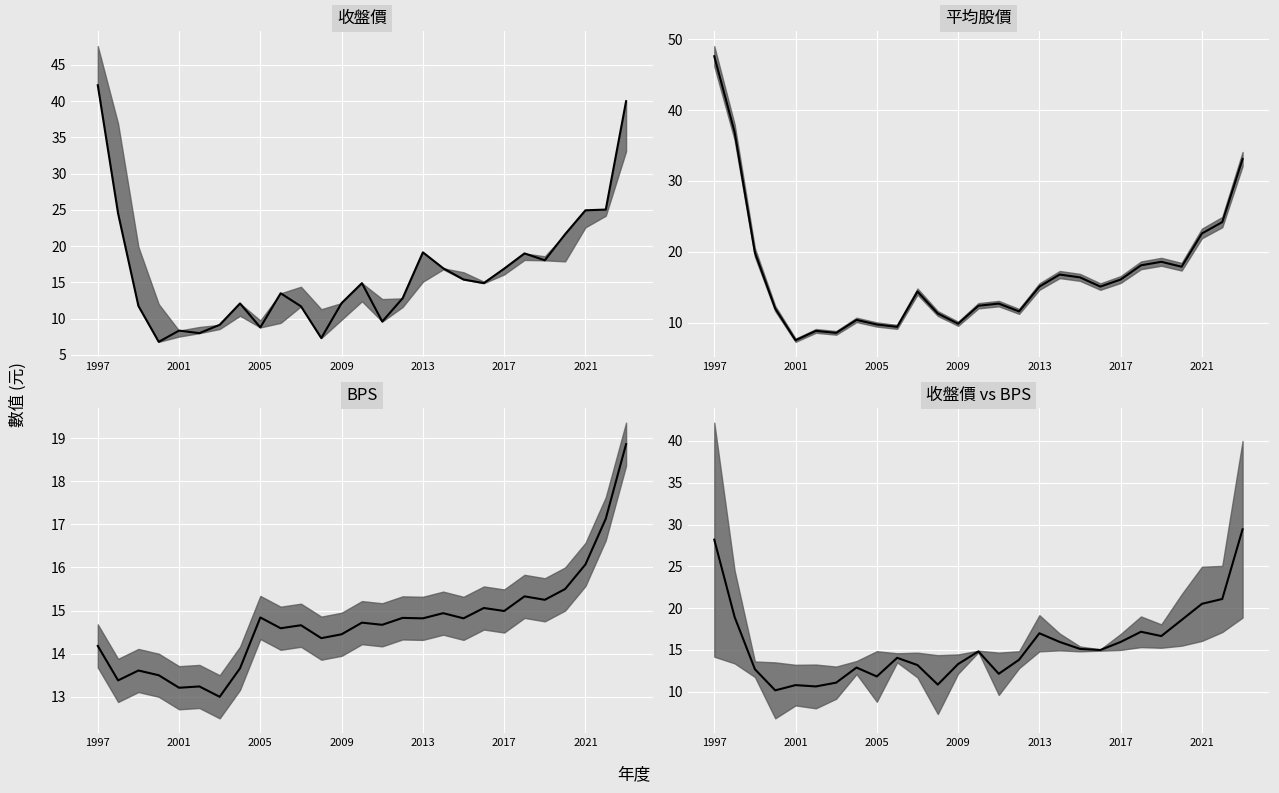

How many series are shown in this chart?

4